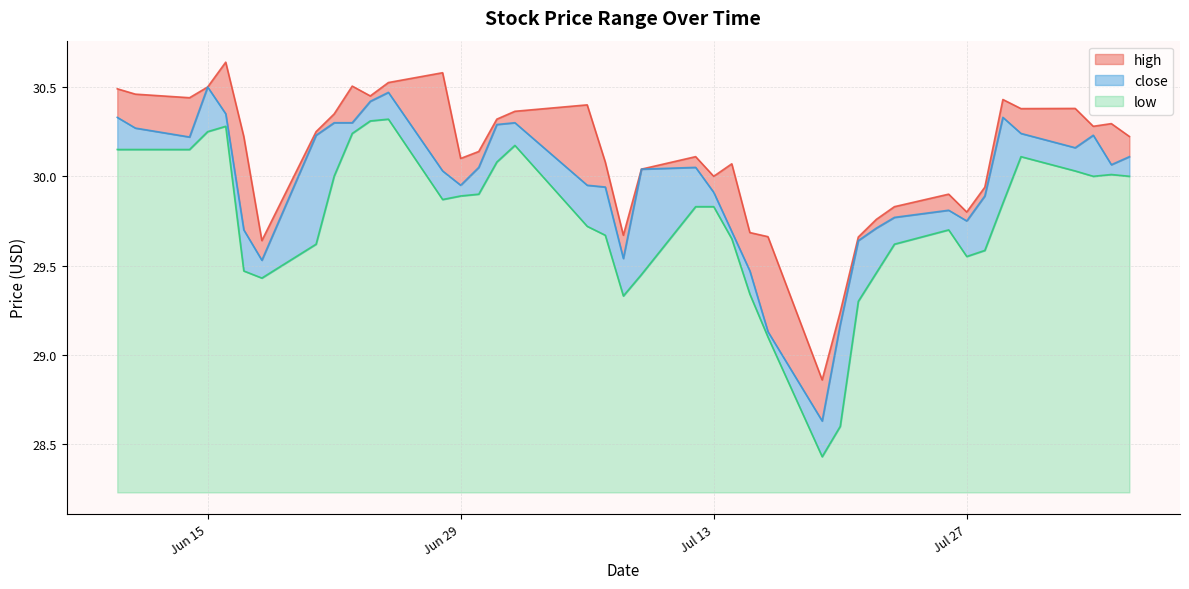

What is the minimum value shown in the chart?

28.4